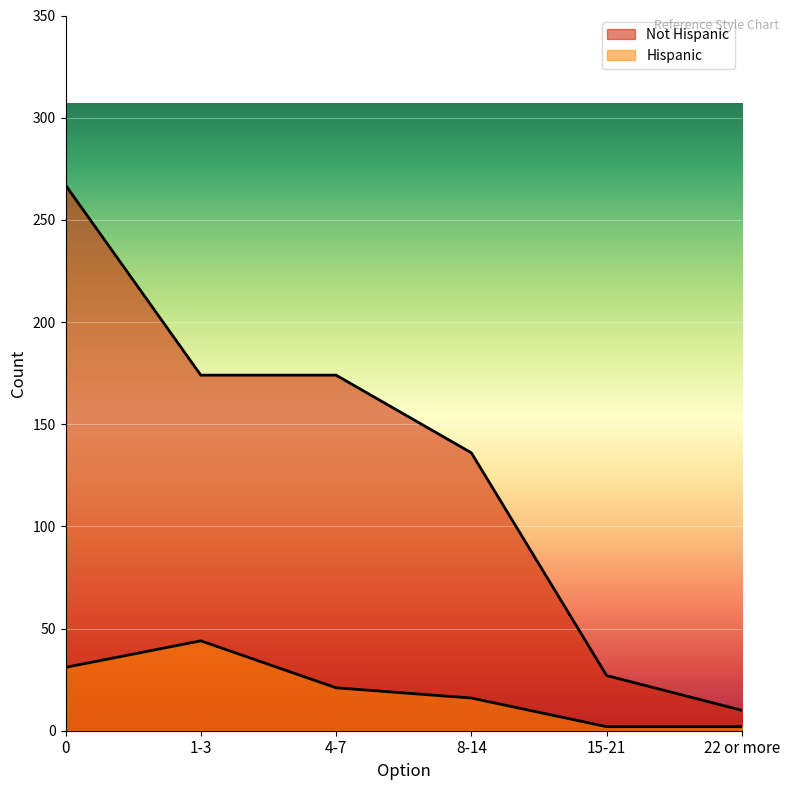

How many lines are shown in the chart?

2